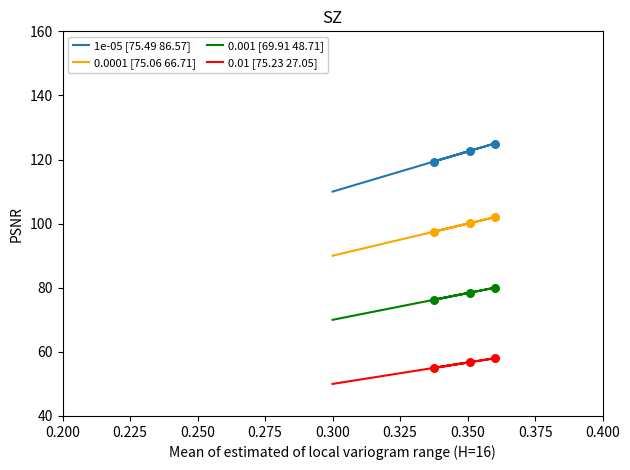

What is the total value across all series at 0.350?

358.2